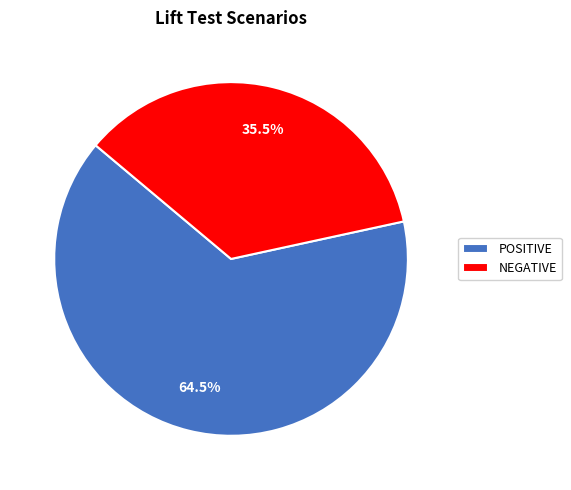

Combined, do POSITIVE and NEGATIVE account for over 50%?

Yes